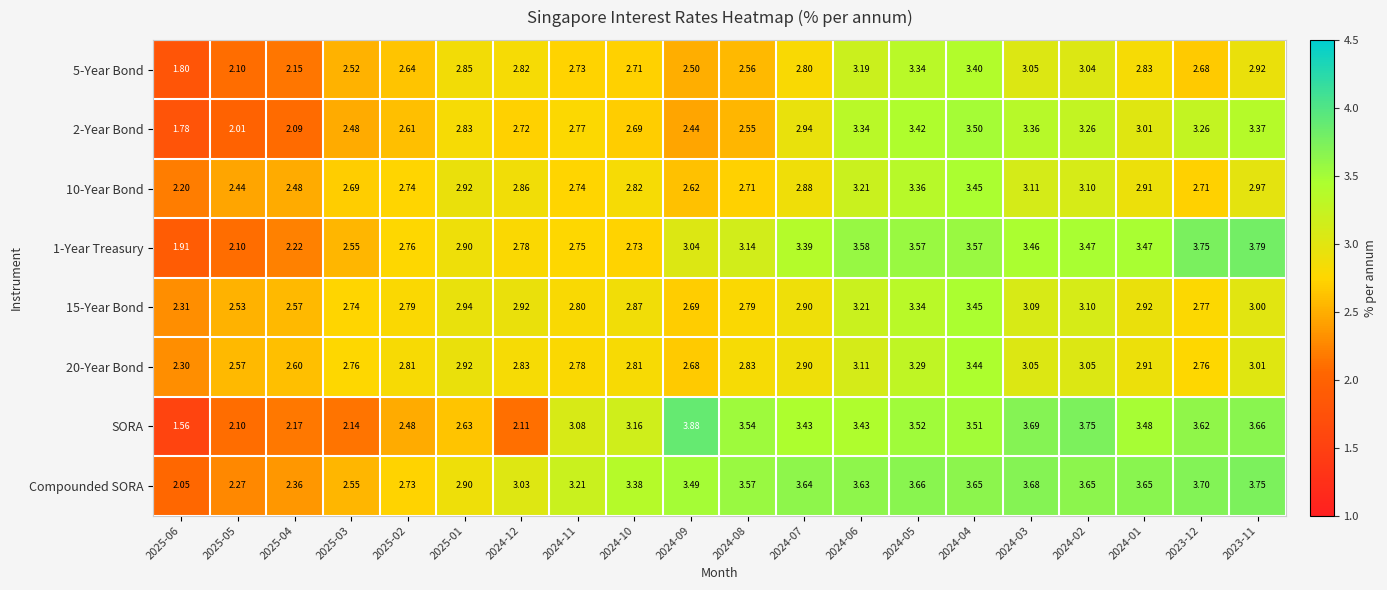

Which series has the widest spread of values?

SORA